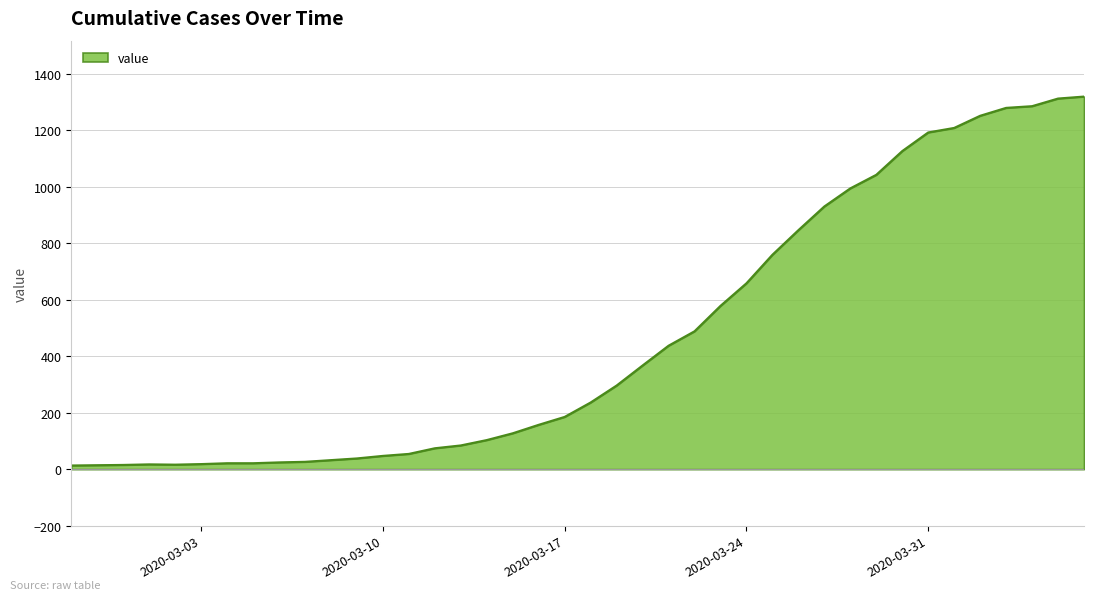

What is the maximum value shown in the chart?

1319